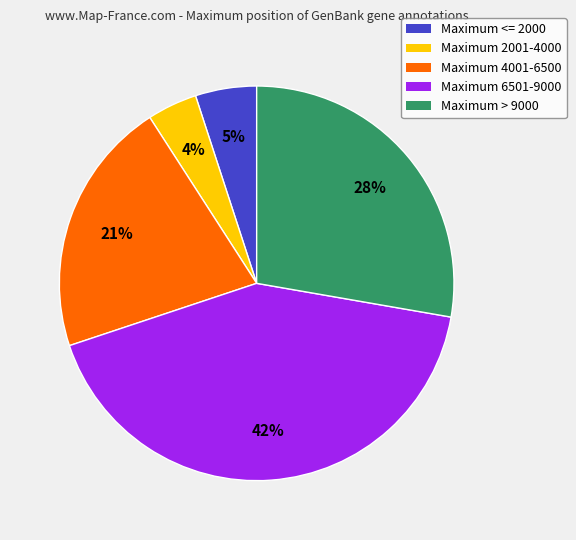

To the nearest percent, what is the difference between the largest and smallest slice percentages?

38%